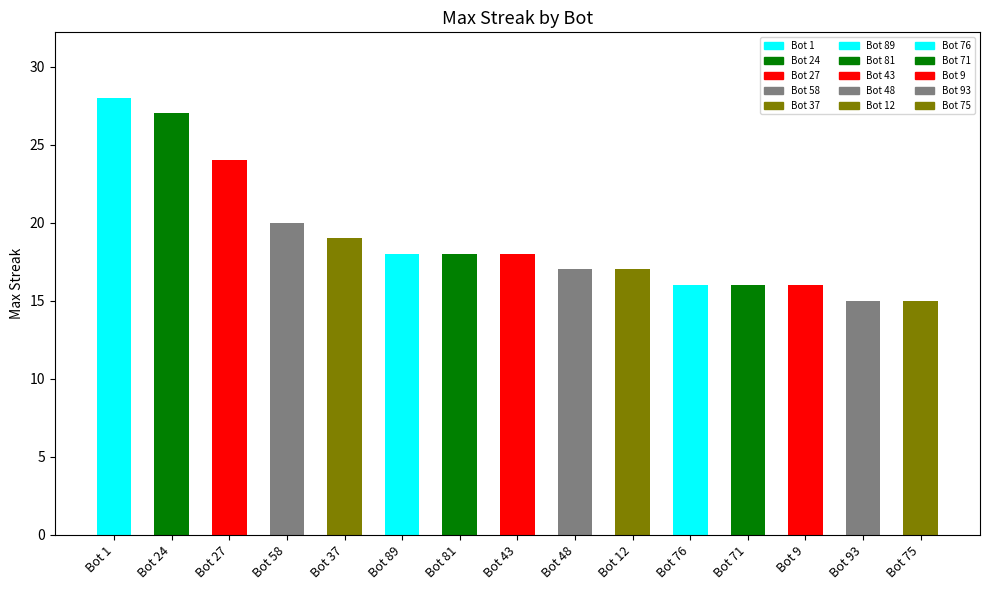

What is the maximum value shown in the chart?

28